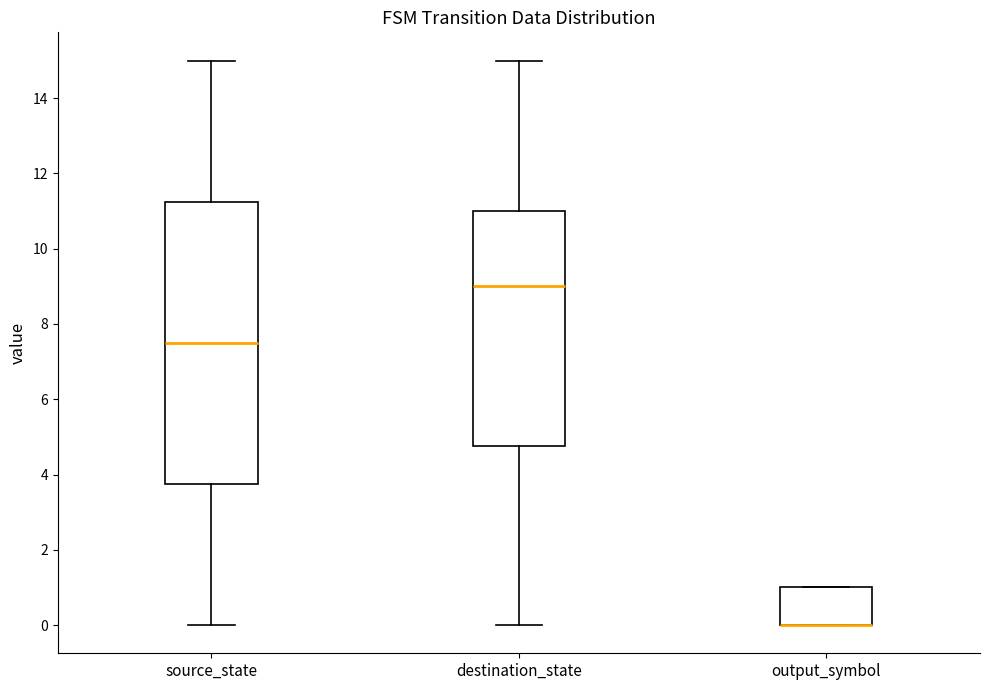

Where is the lower edge of the box for output_symbol on the y-axis? The values are not printed on the chart, so give them approximately, as read against the axis.

0.0